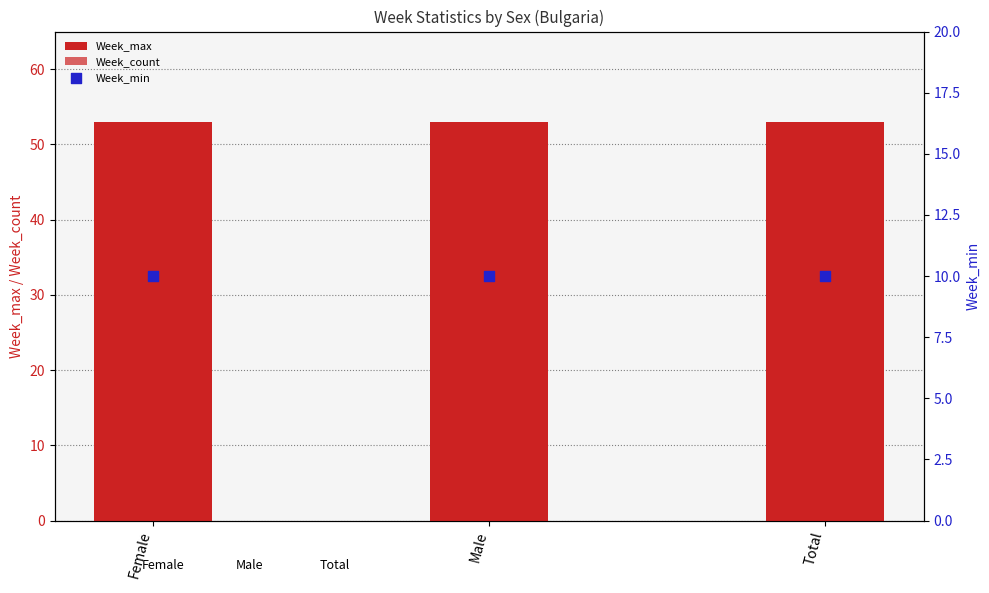

What is the total value across all series at Total?

107